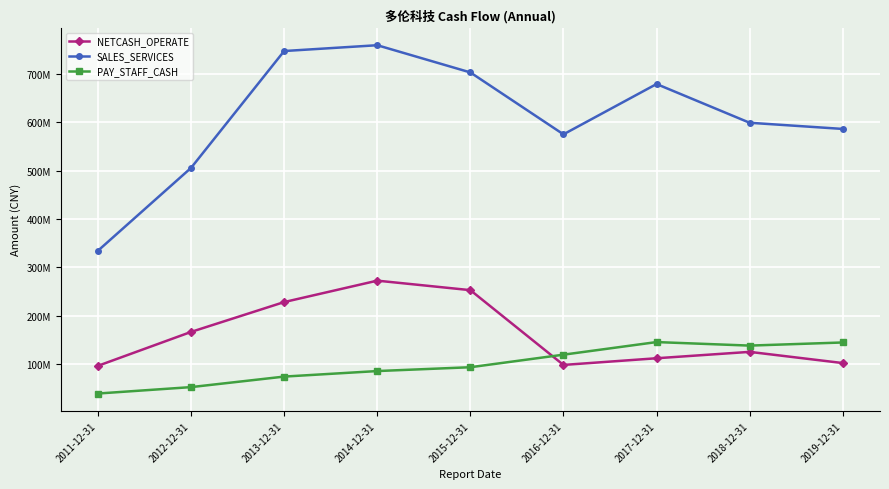

What are all the series names shown in the legend?

NETCASH_OPERATE, SALES_SERVICES, PAY_STAFF_CASH